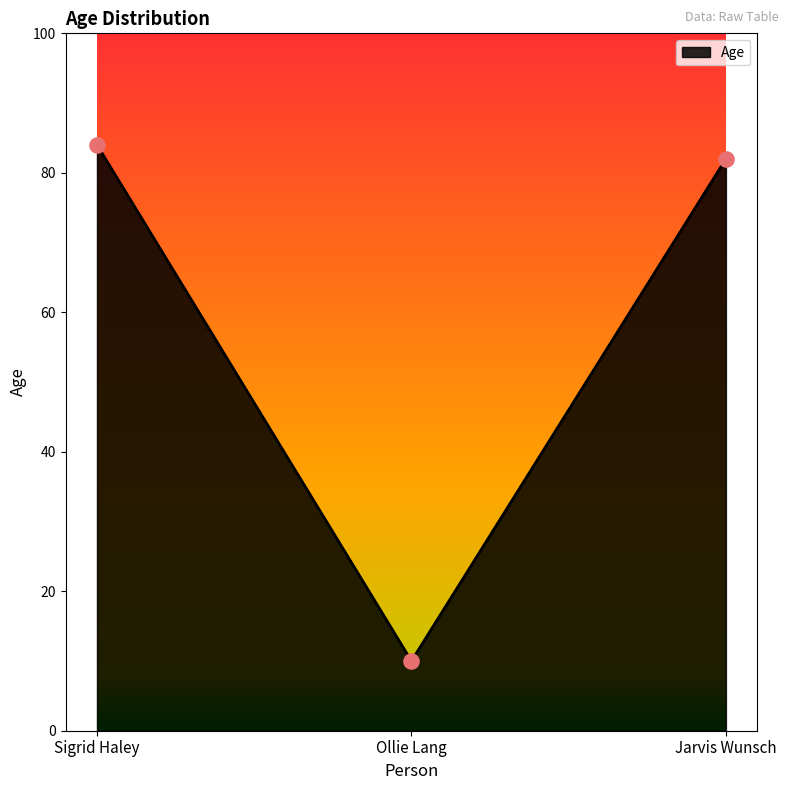

What is the change in value from Sigrid Haley to Ollie Lang?

-74